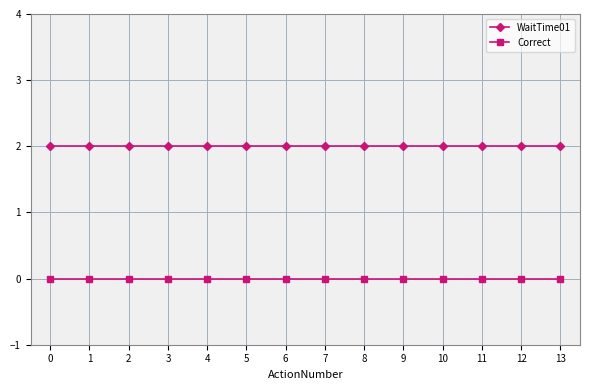

Is it true that WaitTime01 equals 4 at 0?

False